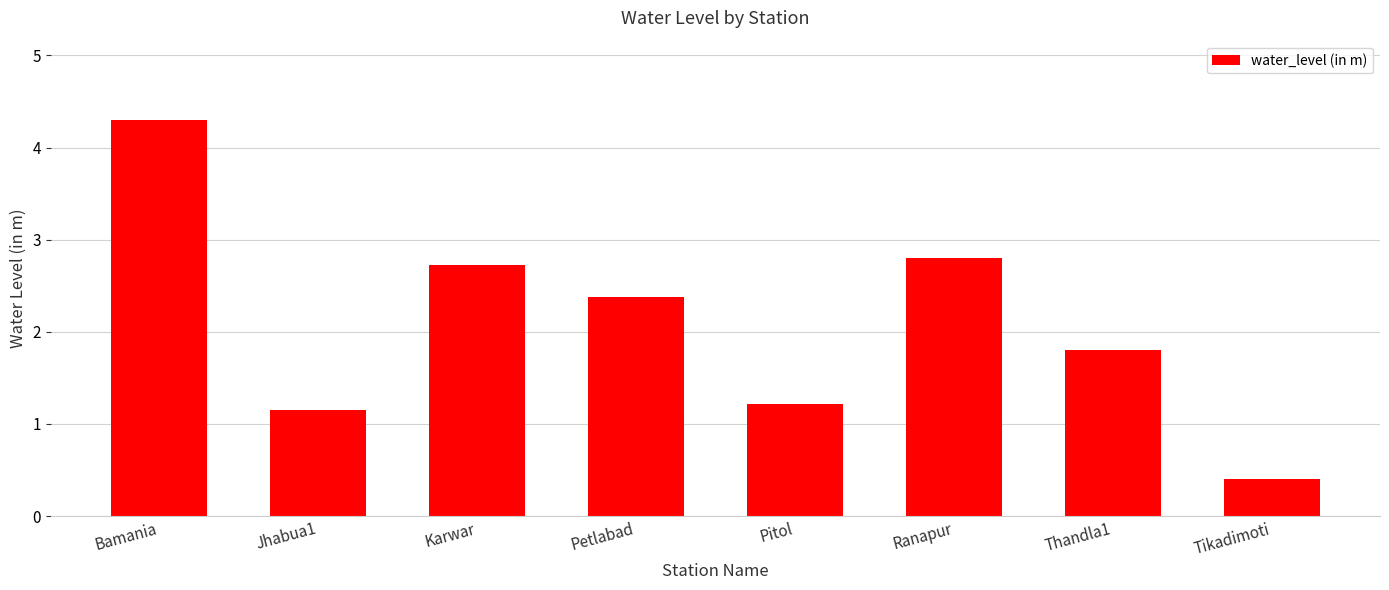

List the labels in order of value, largest first.

Bamania, Ranapur, Karwar, Petlabad, Thandla1, Pitol, Jhabua1, Tikadimoti